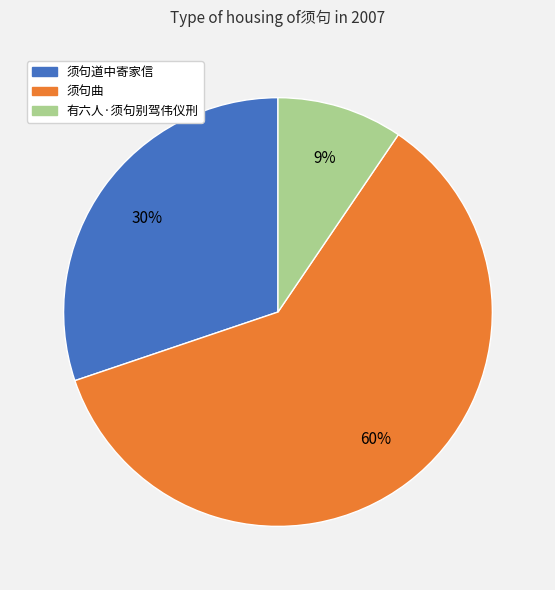

Is it true that 须句曲 is 60% of the pie?

True